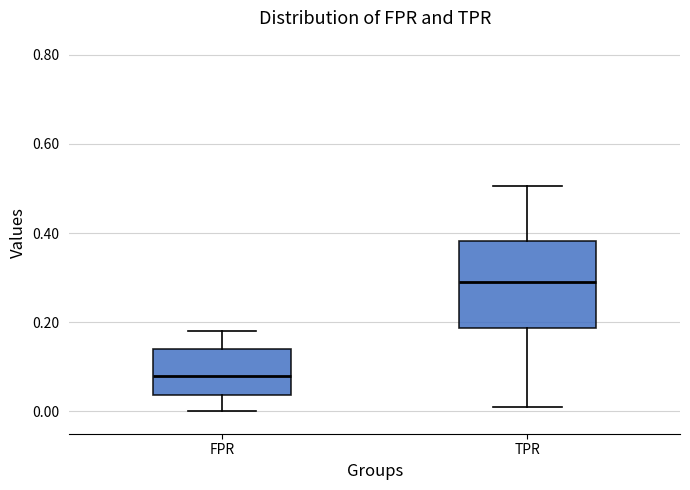

Which box is the tallest, from its lower edge to its upper edge?

TPR